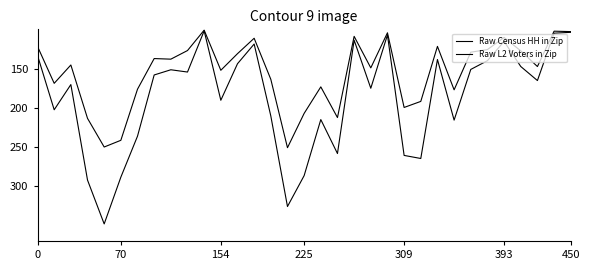

What is the minimum value for Raw Census HH in Zip?

106